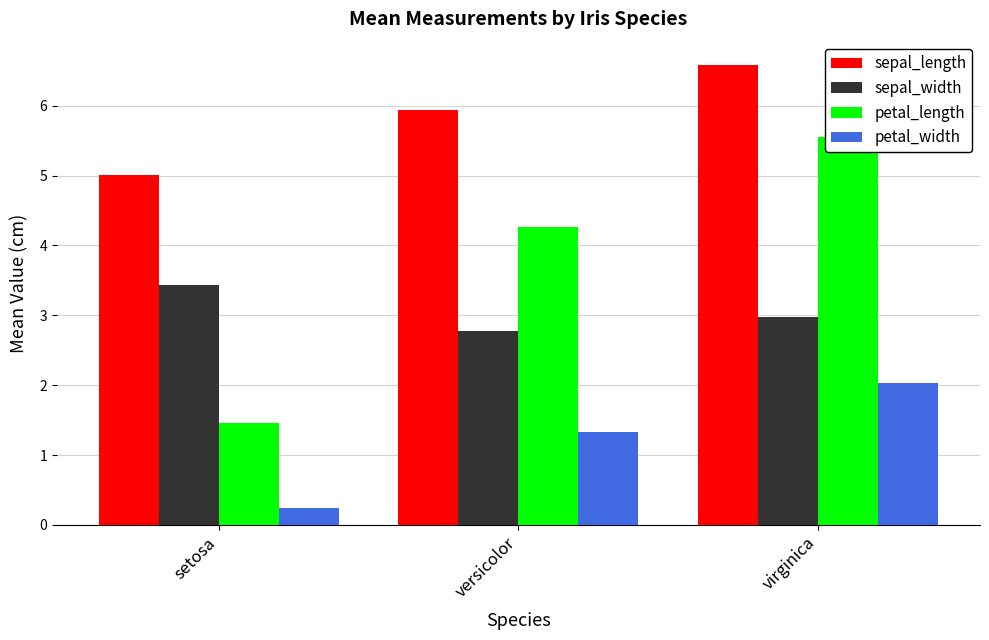

How many bars are there in each group?

4